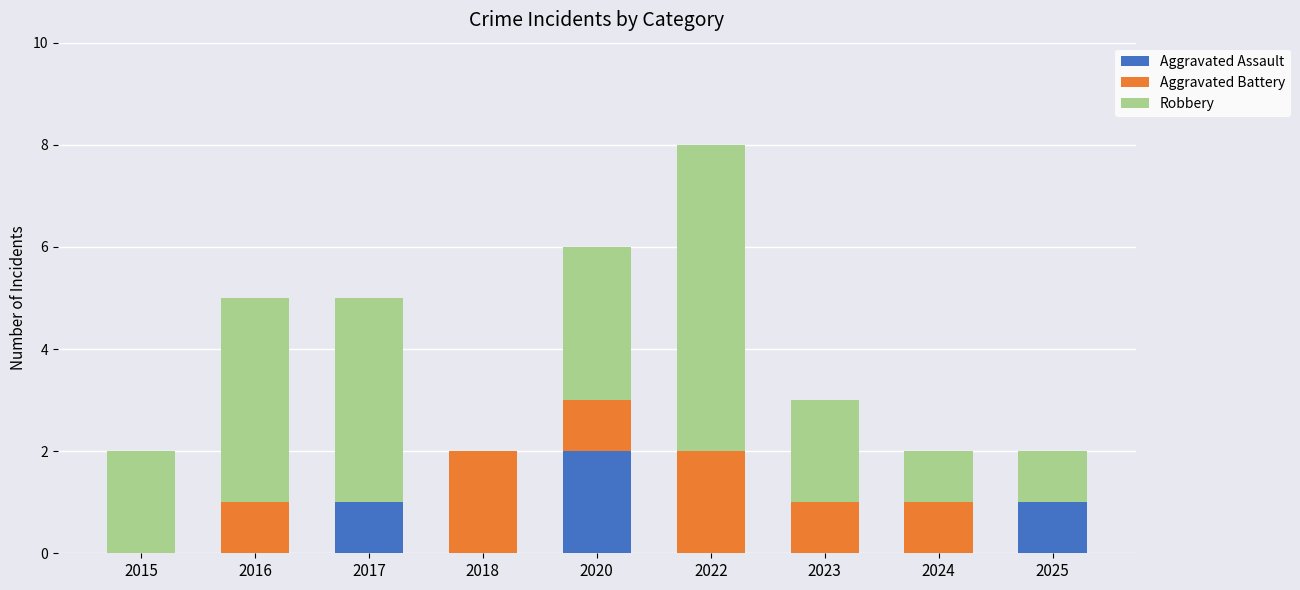

At which category is the sum across all series the highest?

2022